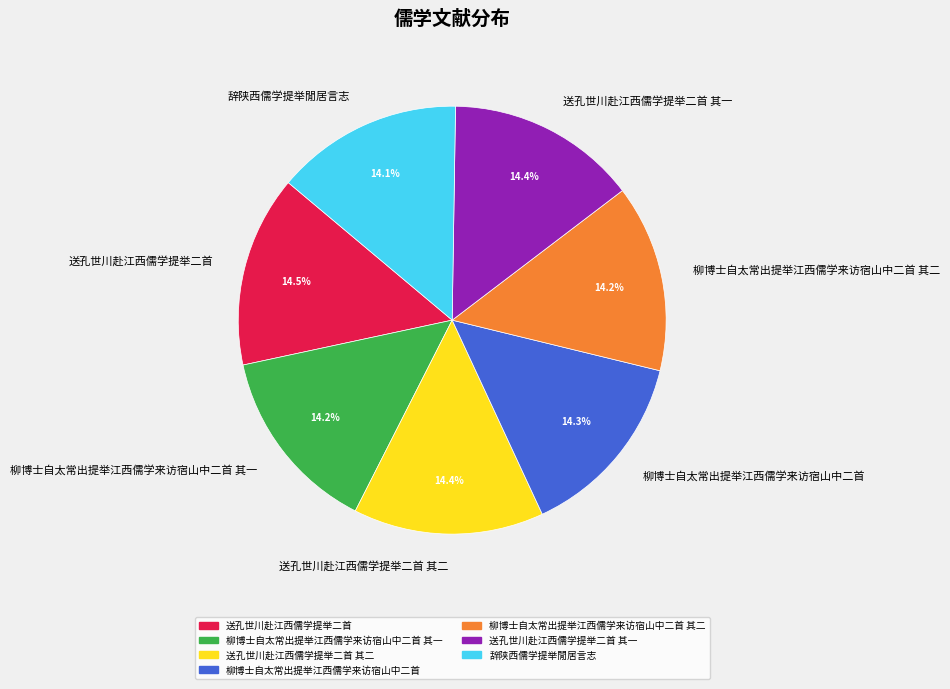

Is there any slice that represents more than half of the pie?

No